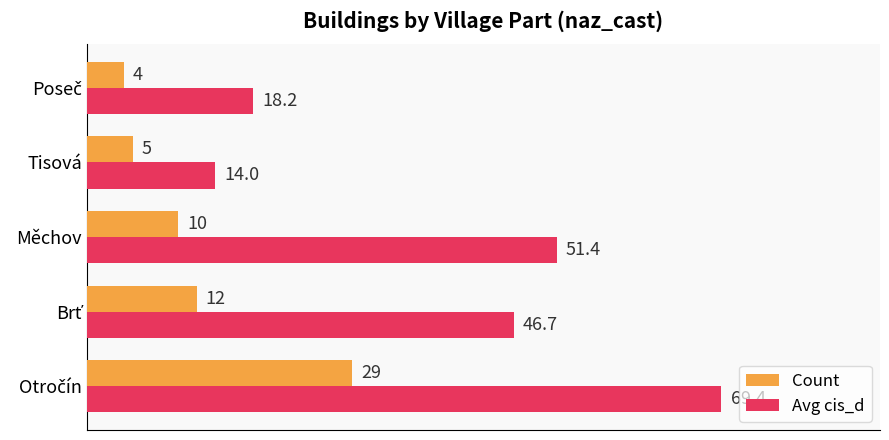

What are all the series names shown in the legend?

Count, Avg cis_d